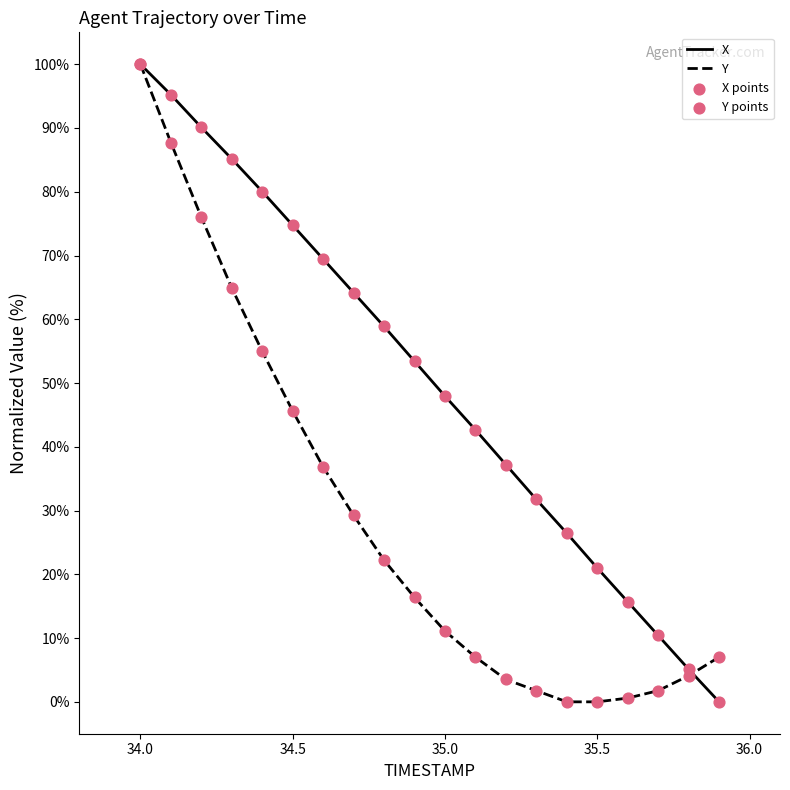

Which series has the largest total across all categories?

X